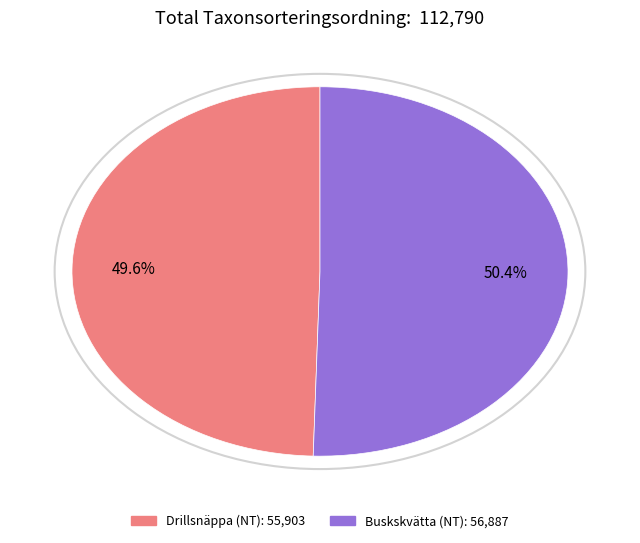

What is the ratio of the value at Buskskvätta (NT) to the value at Drillsnäppa (NT)?

1.0